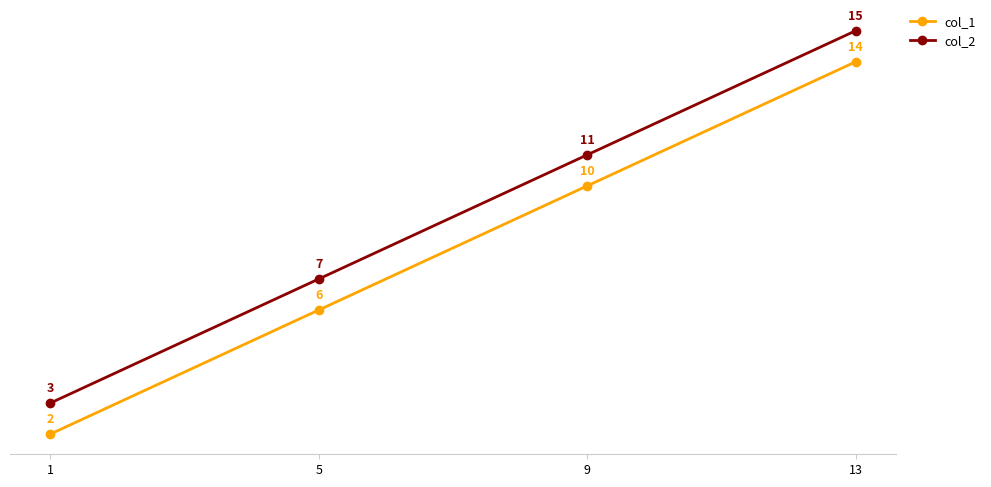

Which label corresponds to the smallest value in the chart?

1